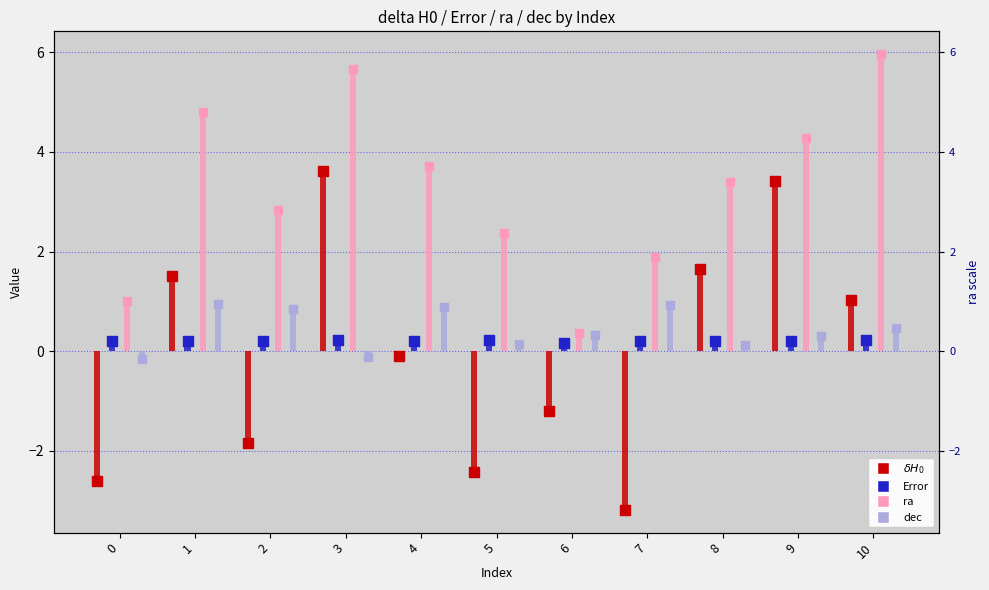

Which series has the largest total across all categories?

ra